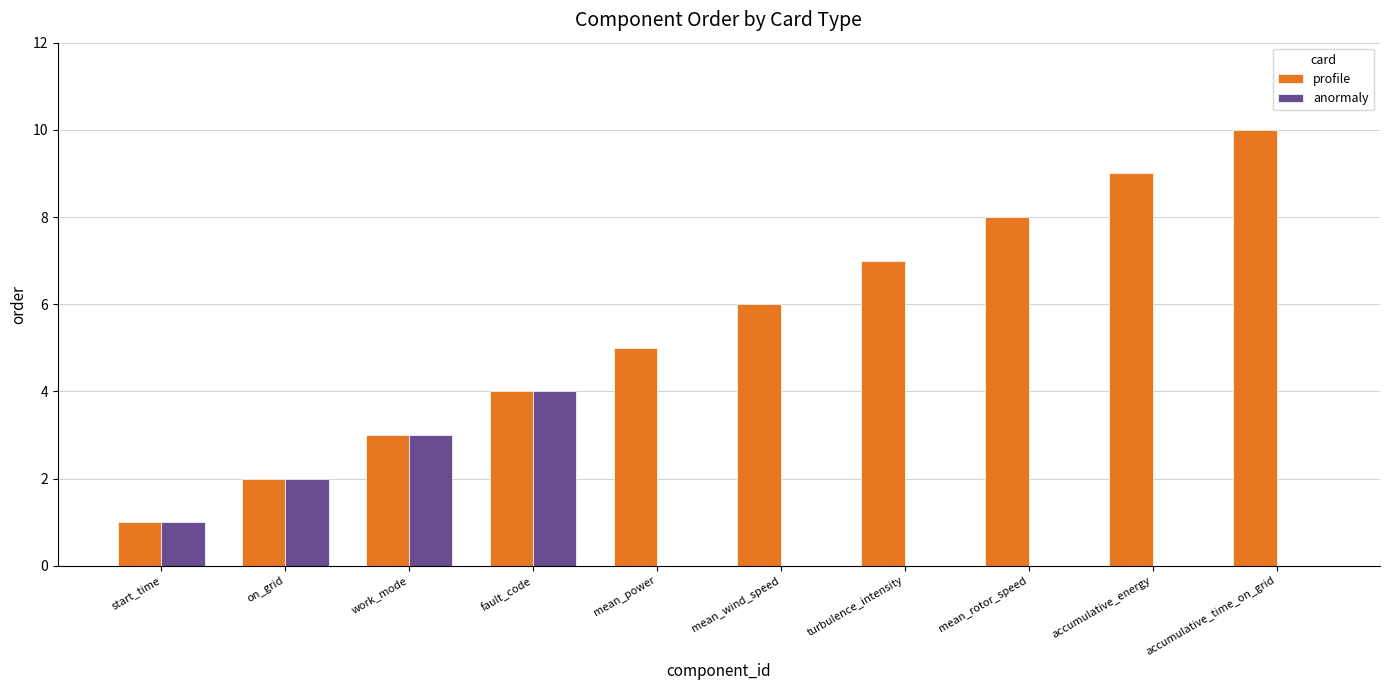

Is it true that profile equals 5 at accumulative_time_on_grid?

False